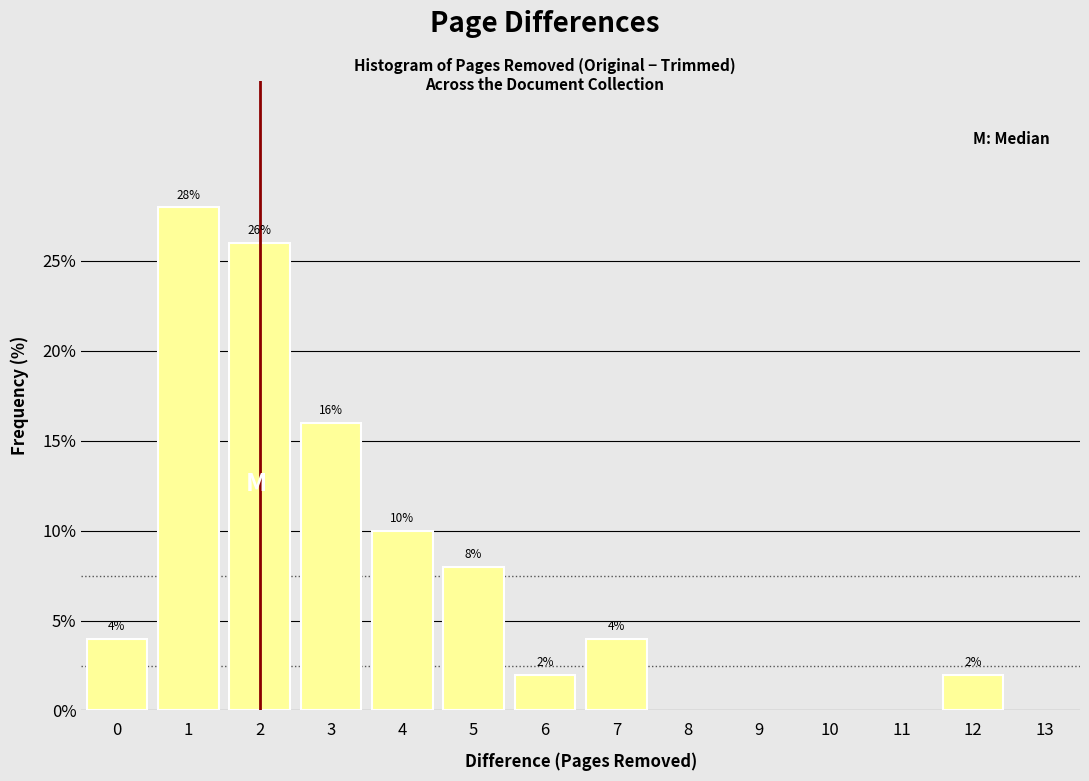

Reading right to left, list all the values displayed in this chart.

2.0	4.0	2.0	8.0	10.0	16.0	26.0	28.0	4.0